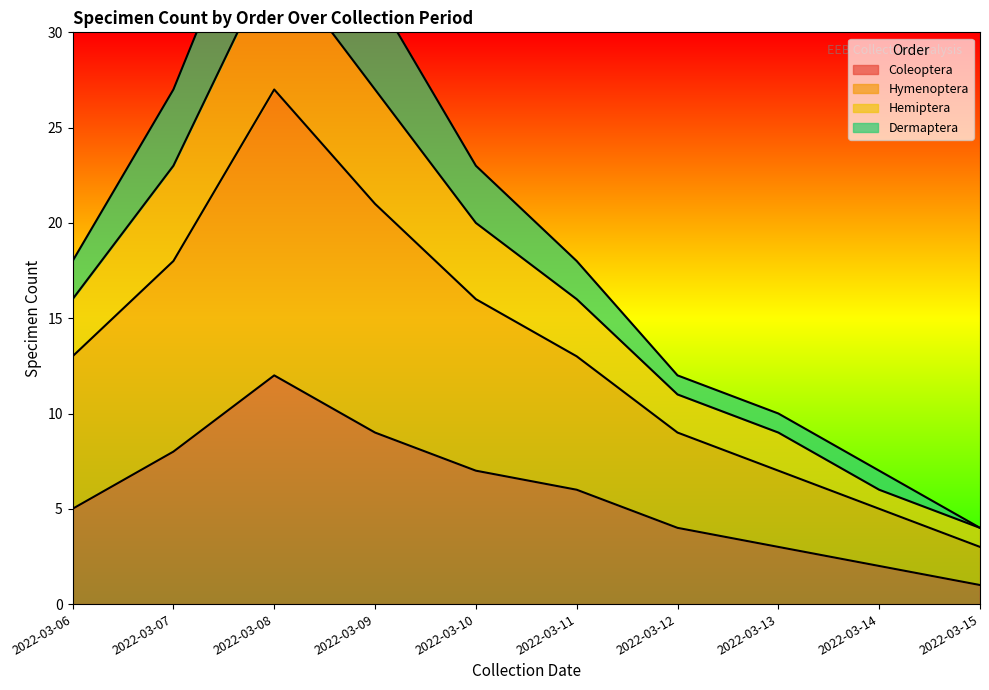

Is it true that Coleoptera equals 8 at 2022-03-07?

True